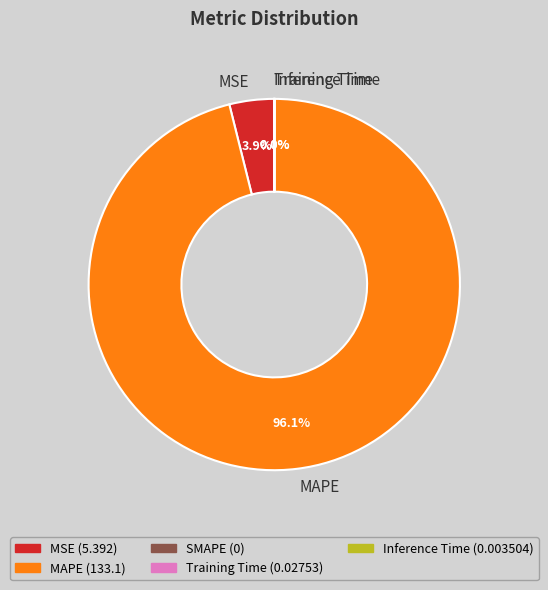

Does MAPE represent more than half of the total?

Yes